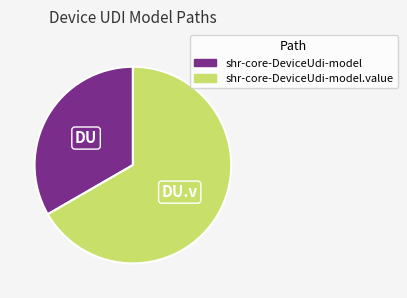

Does any single category account for the majority?

Yes